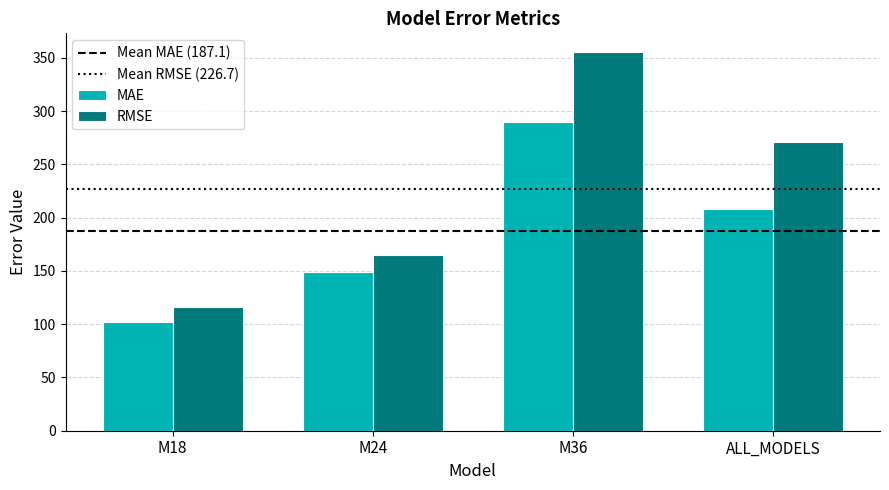

The RMSE series shows 116.3 at M18. True or false?

True